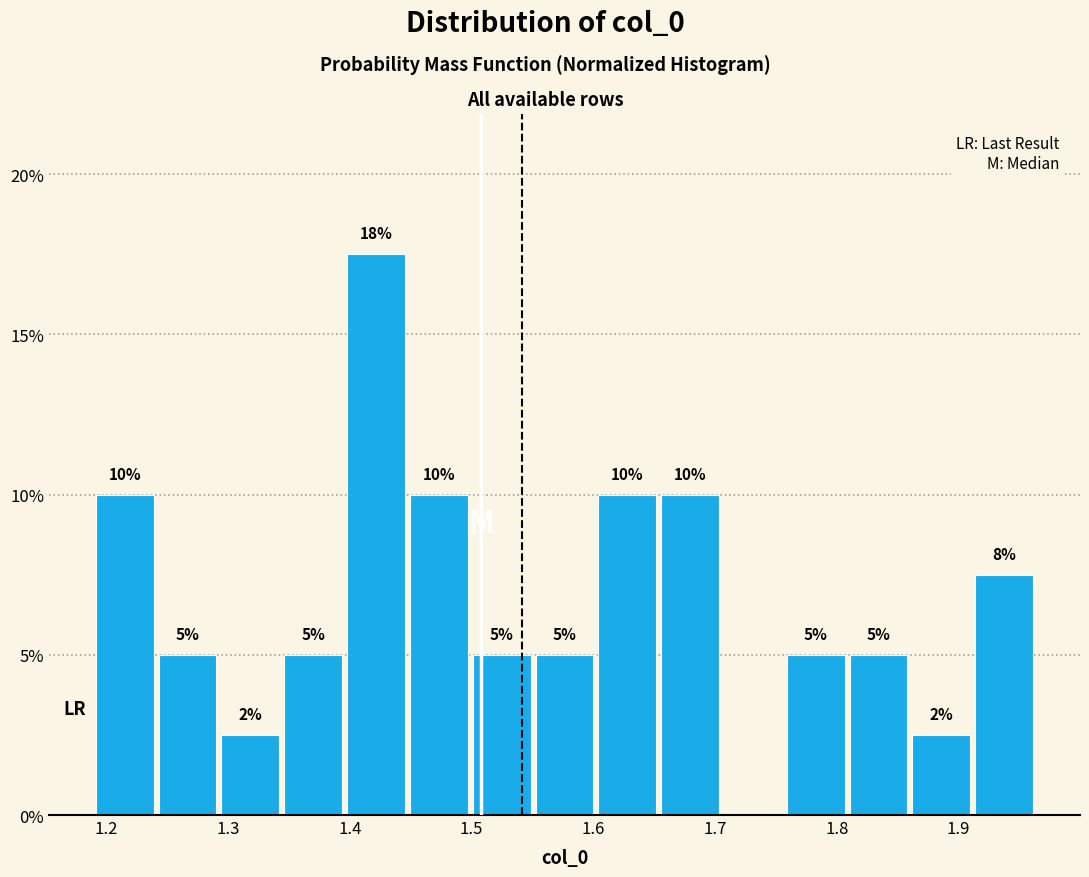

Over which range of the x-axis is the bar tallest?

1.40 to 1.45